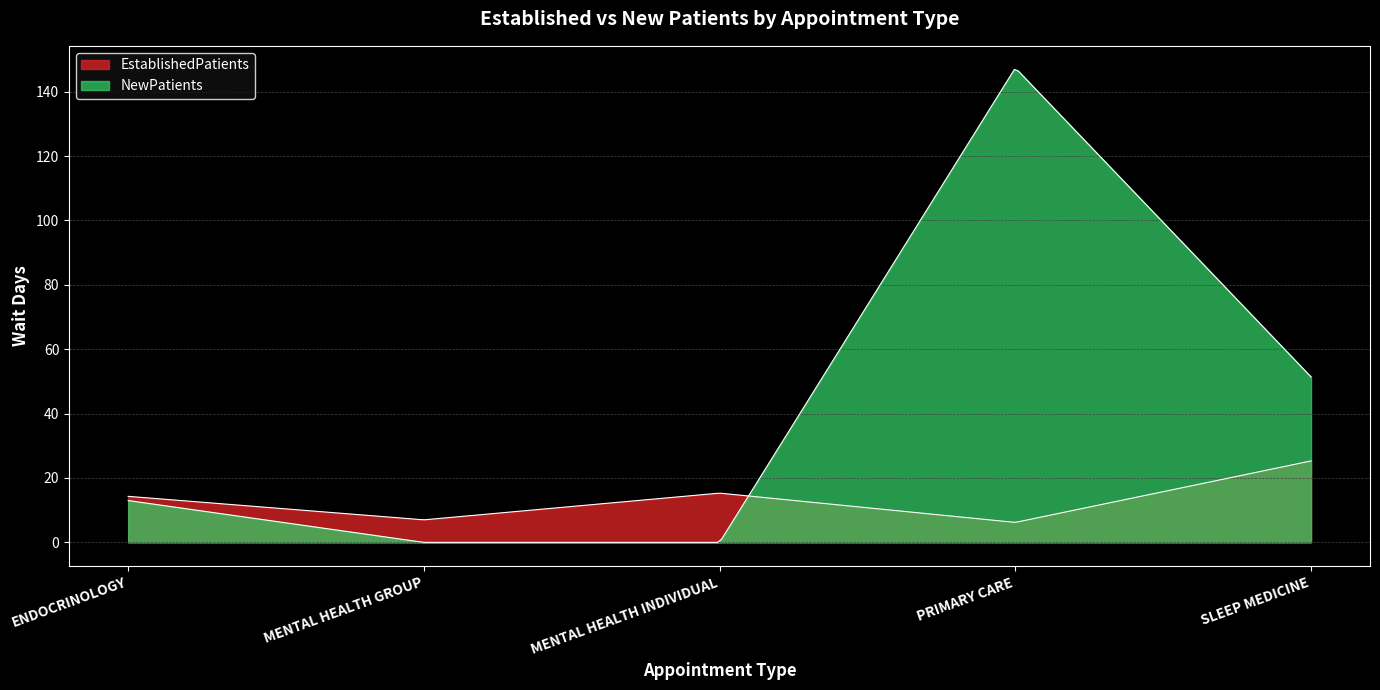

Which category has the lowest value in the EstablishedPatients series?

PRIMARY CARE